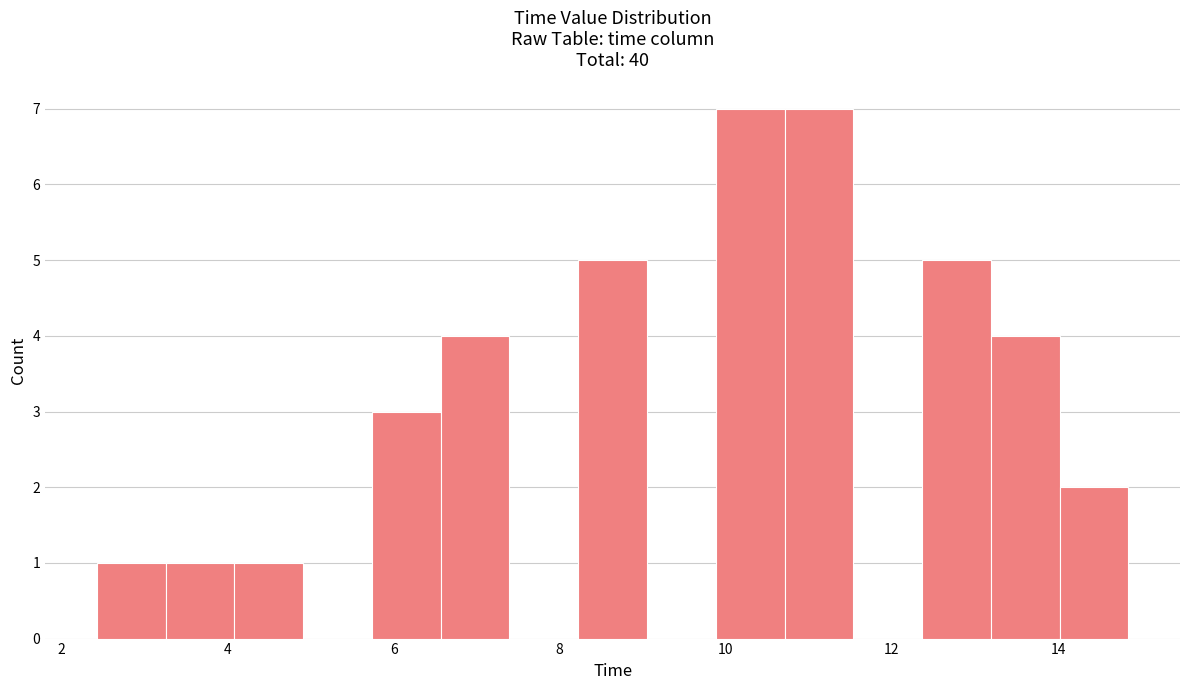

Reading left to right, list every bar in this chart as the range it spans on the x-axis followed by its height. Neither the bar edges nor the heights are printed on the chart, so give them approximately, as read against the axes.

2.4 to 3.2: 1
3.2 to 4.0: 1
4.0 to 5.0: 1
5.0 to 5.8: 0
5.8 to 6.6: 3
6.6 to 7.4: 4
7.4 to 8.2: 0
8.2 to 9.0: 5
9.0 to 9.8: 0
9.8 to 10.8: 7
10.8 to 11.6: 7
11.6 to 12.4: 0
12.4 to 13.2: 5
13.2 to 14.0: 4
14.0 to 14.8: 2